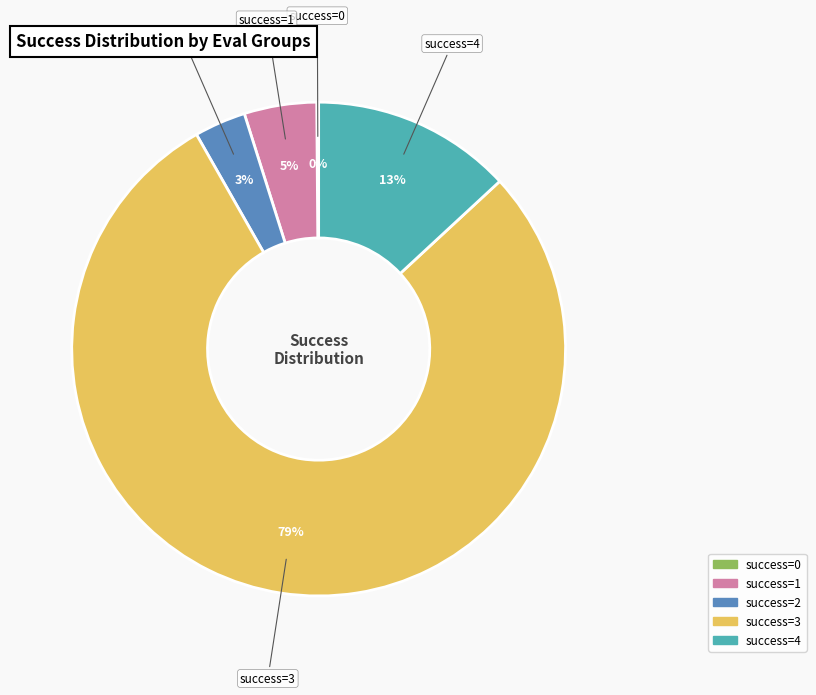

To the nearest percent, what is the difference between the largest and smallest slice percentages?

79%